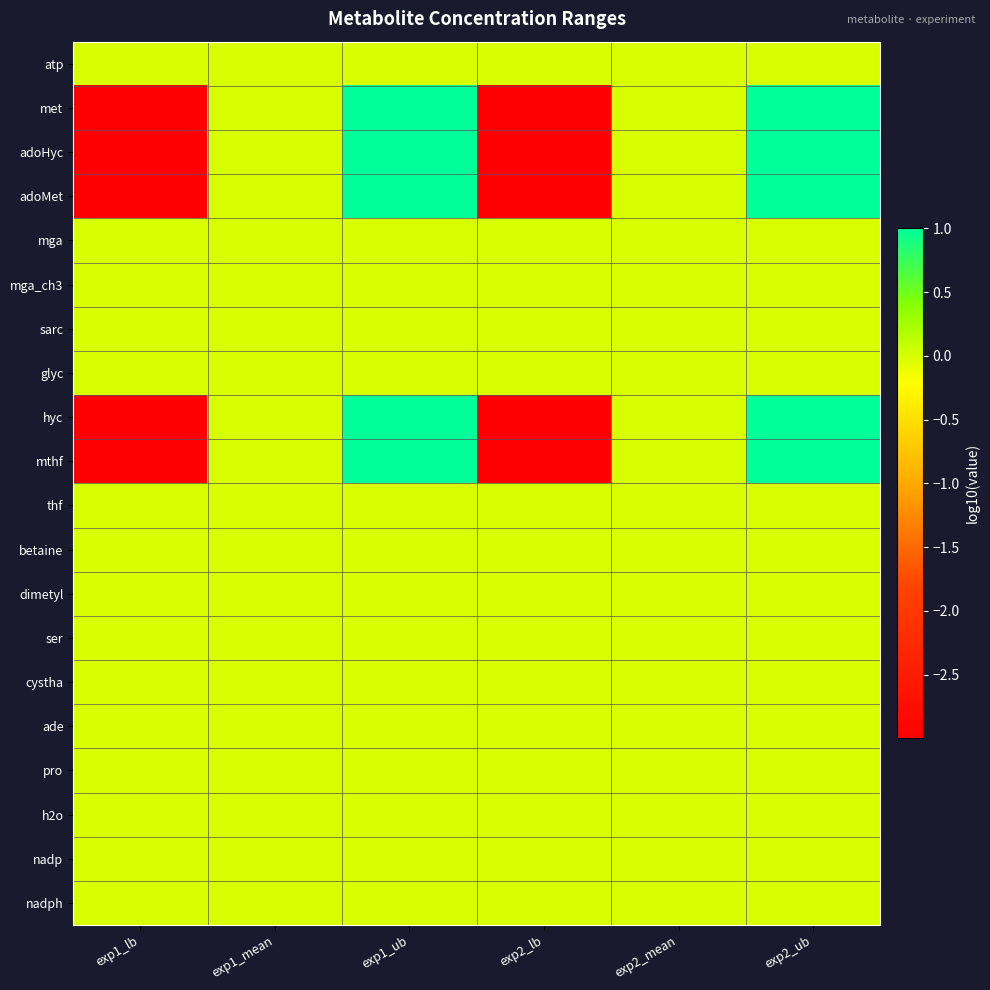

Reading left to right, list all the values displayed in this chart.

atp: exp1_lb=0.0	exp1_mean=0.0	exp1_ub=0.0	exp2_lb=0.0	exp2_mean=0.0	exp2_ub=0.0
met: exp1_lb=-3.0	exp1_mean=0.0	exp1_ub=1.0	exp2_lb=-3.0	exp2_mean=0.0	exp2_ub=1.0
adoHyc: exp1_lb=-3.0	exp1_mean=0.0	exp1_ub=1.0	exp2_lb=-3.0	exp2_mean=0.0	exp2_ub=1.0
adoMet: exp1_lb=-3.0	exp1_mean=0.0	exp1_ub=1.0	exp2_lb=-3.0	exp2_mean=0.0	exp2_ub=1.0
mga: exp1_lb=0.0	exp1_mean=0.0	exp1_ub=0.0	exp2_lb=0.0	exp2_mean=0.0	exp2_ub=0.0
mga_ch3: exp1_lb=0.0	exp1_mean=0.0	exp1_ub=0.0	exp2_lb=0.0	exp2_mean=0.0	exp2_ub=0.0
sarc: exp1_lb=0.0	exp1_mean=0.0	exp1_ub=0.0	exp2_lb=0.0	exp2_mean=0.0	exp2_ub=0.0
glyc: exp1_lb=0.0	exp1_mean=0.0	exp1_ub=0.0	exp2_lb=0.0	exp2_mean=0.0	exp2_ub=0.0
hyc: exp1_lb=-3.0	exp1_mean=0.0	exp1_ub=1.0	exp2_lb=-3.0	exp2_mean=0.0	exp2_ub=1.0
mthf: exp1_lb=-3.0	exp1_mean=0.0	exp1_ub=1.0	exp2_lb=-3.0	exp2_mean=0.0	exp2_ub=1.0
thf: exp1_lb=0.0	exp1_mean=0.0	exp1_ub=0.0	exp2_lb=0.0	exp2_mean=0.0	exp2_ub=0.0
betaine: exp1_lb=0.0	exp1_mean=0.0	exp1_ub=0.0	exp2_lb=0.0	exp2_mean=0.0	exp2_ub=0.0
dimetyl: exp1_lb=0.0	exp1_mean=0.0	exp1_ub=0.0	exp2_lb=0.0	exp2_mean=0.0	exp2_ub=0.0
ser: exp1_lb=0.0	exp1_mean=0.0	exp1_ub=0.0	exp2_lb=0.0	exp2_mean=0.0	exp2_ub=0.0
cystha: exp1_lb=0.0	exp1_mean=0.0	exp1_ub=0.0	exp2_lb=0.0	exp2_mean=0.0	exp2_ub=0.0
ade: exp1_lb=0.0	exp1_mean=0.0	exp1_ub=0.0	exp2_lb=0.0	exp2_mean=0.0	exp2_ub=0.0
pro: exp1_lb=0.0	exp1_mean=0.0	exp1_ub=0.0	exp2_lb=0.0	exp2_mean=0.0	exp2_ub=0.0
h2o: exp1_lb=0.0	exp1_mean=0.0	exp1_ub=0.0	exp2_lb=0.0	exp2_mean=0.0	exp2_ub=0.0
nadp: exp1_lb=0.0	exp1_mean=0.0	exp1_ub=0.0	exp2_lb=0.0	exp2_mean=0.0	exp2_ub=0.0
nadph: exp1_lb=0.0	exp1_mean=0.0	exp1_ub=0.0	exp2_lb=0.0	exp2_mean=0.0	exp2_ub=0.0